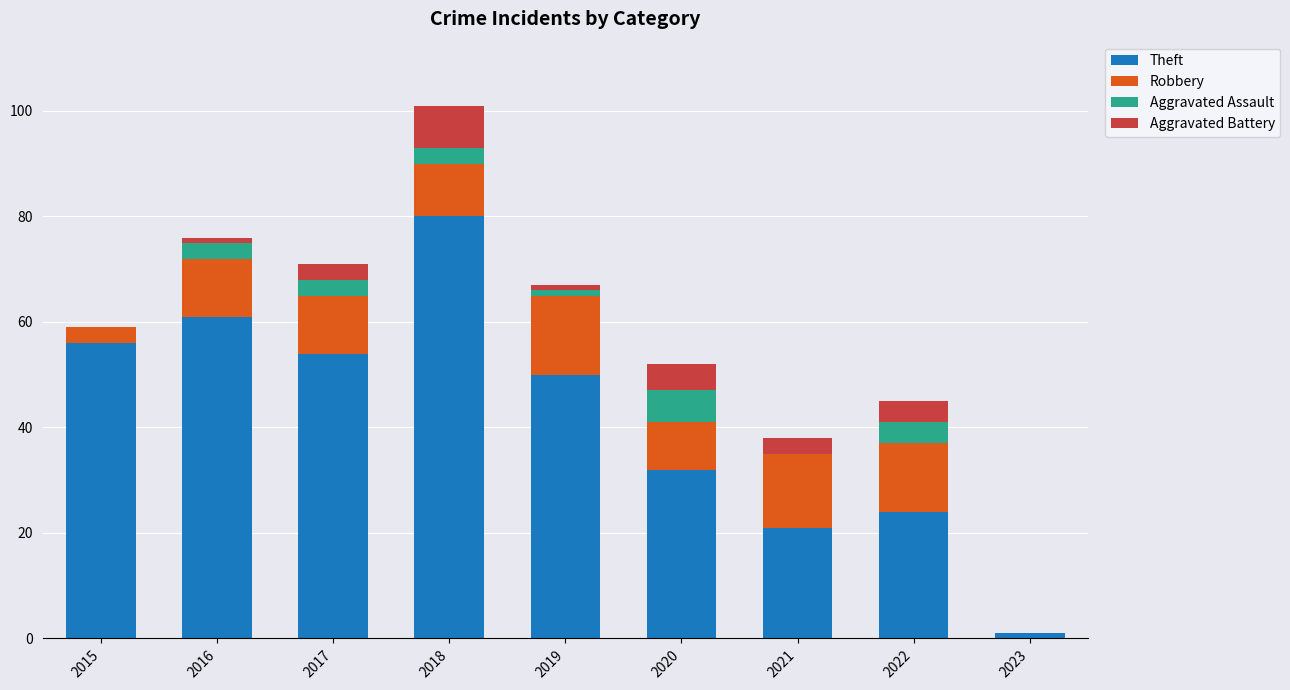

Are the bars horizontal?

No